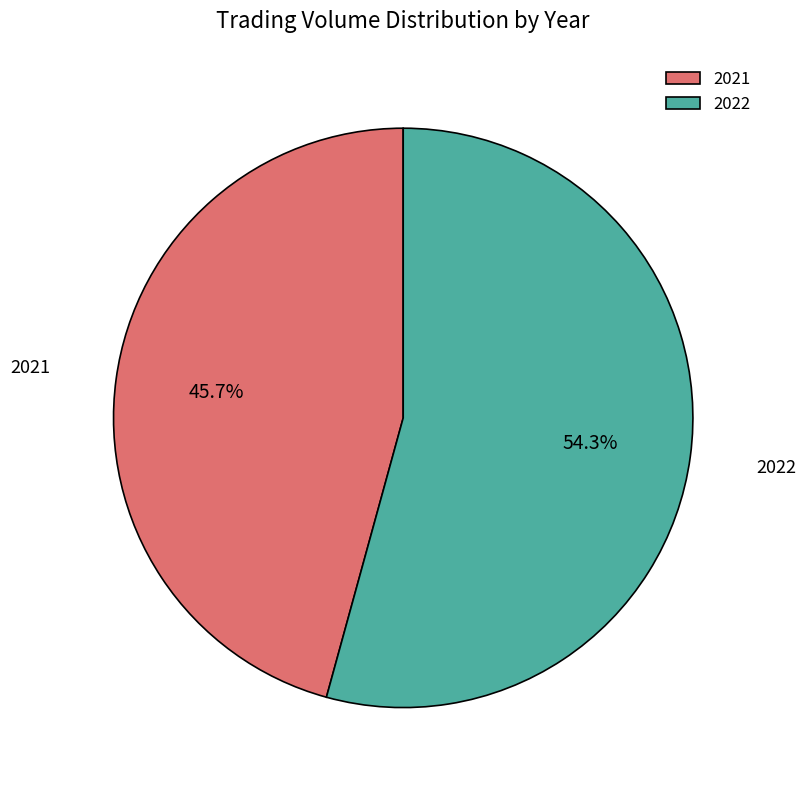

Between 2022 and 2021, which is larger?

2022